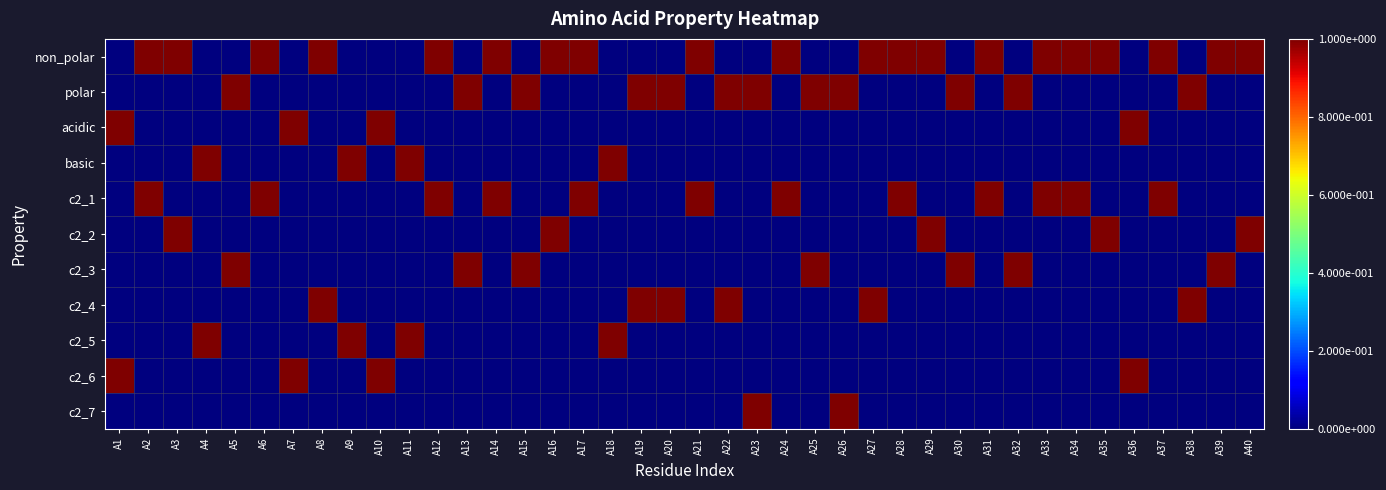

What is the greatest value displayed?

1